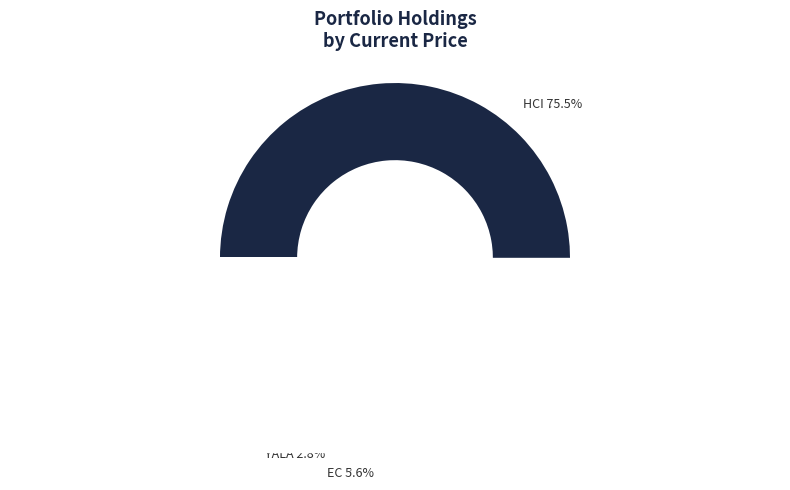

Between EC and GFI, which is larger?

GFI